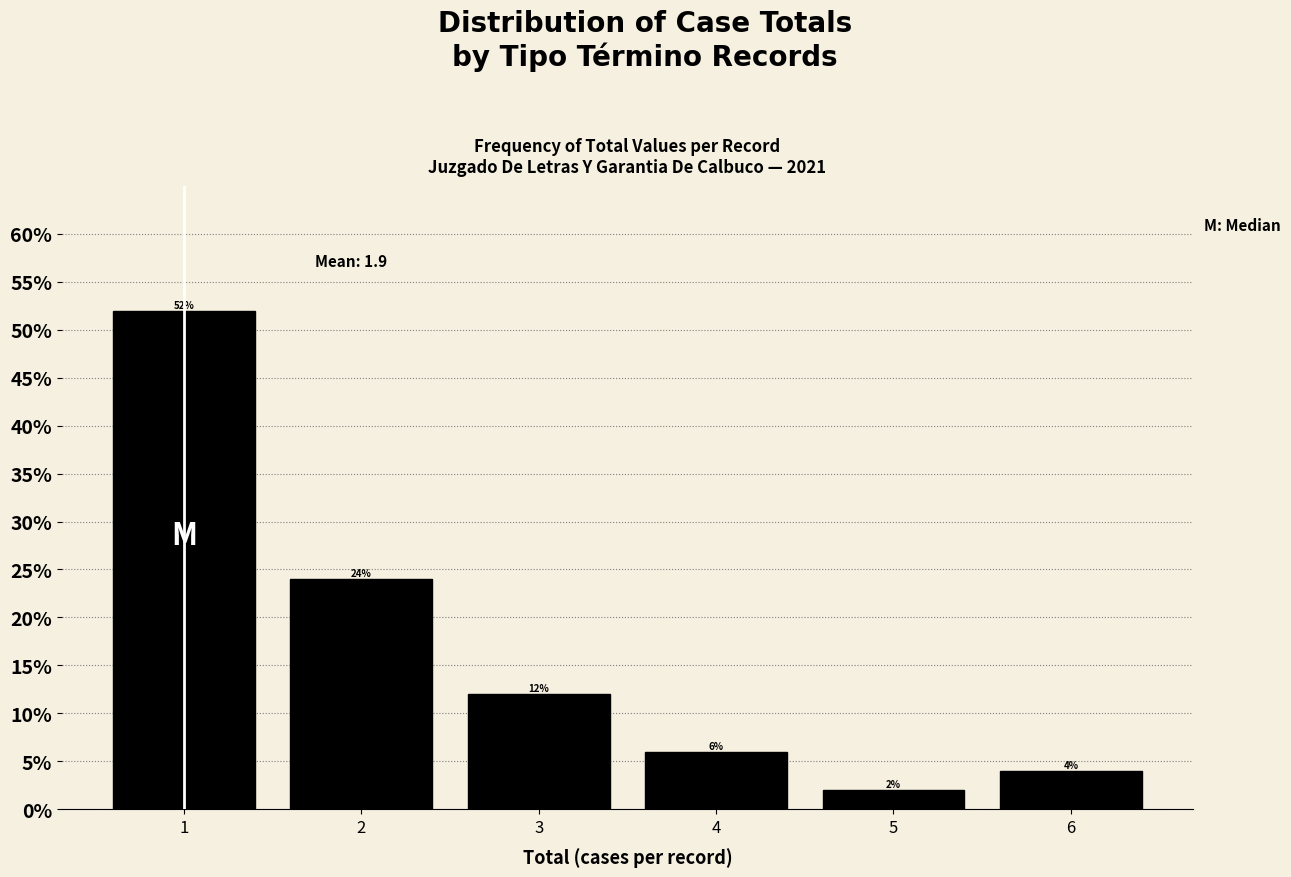

Reading left to right, transcribe this chart: for each bar, give the range it covers on the x-axis and its height.

0.5 to 1.5: 52
1.5 to 2.5: 24
2.5 to 3.5: 12
3.5 to 4.5: 6
4.5 to 5.5: 2
5.5 to 6.5: 4